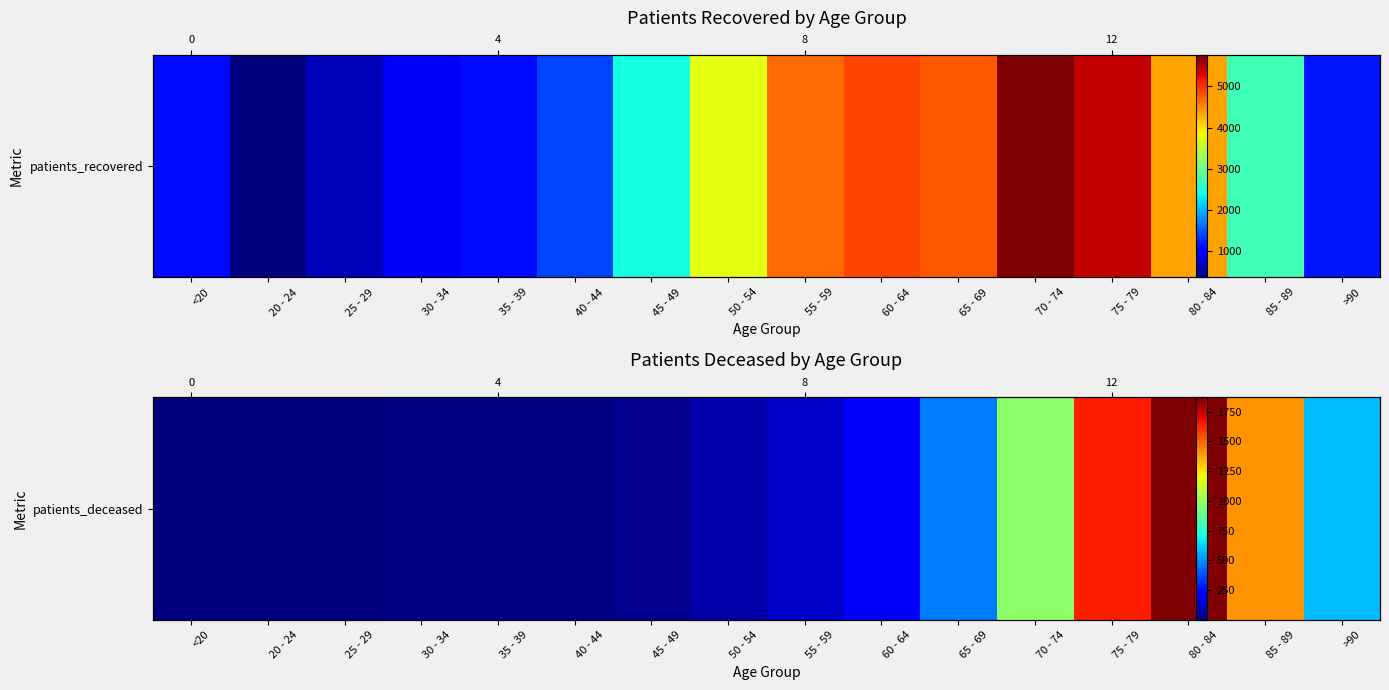

What is the difference between the maximum and second lowest values?

1869